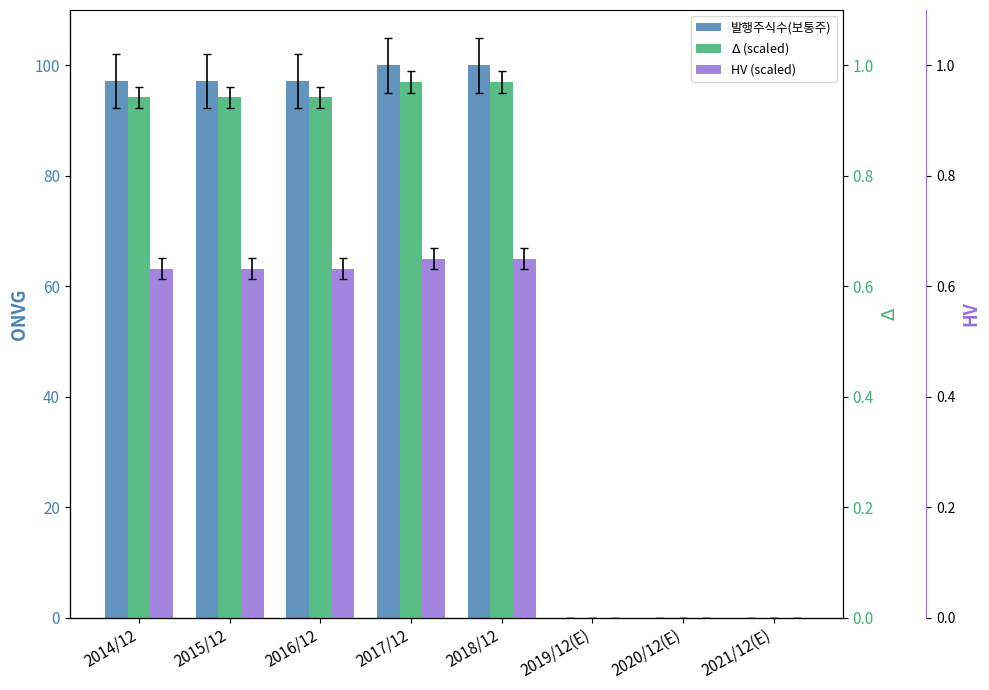

Count the HV values in the range 0 to 1.

8